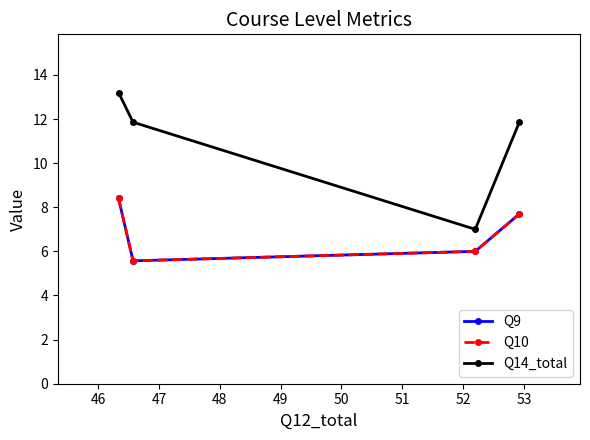

Is this an area chart (filled region under the line)?

No